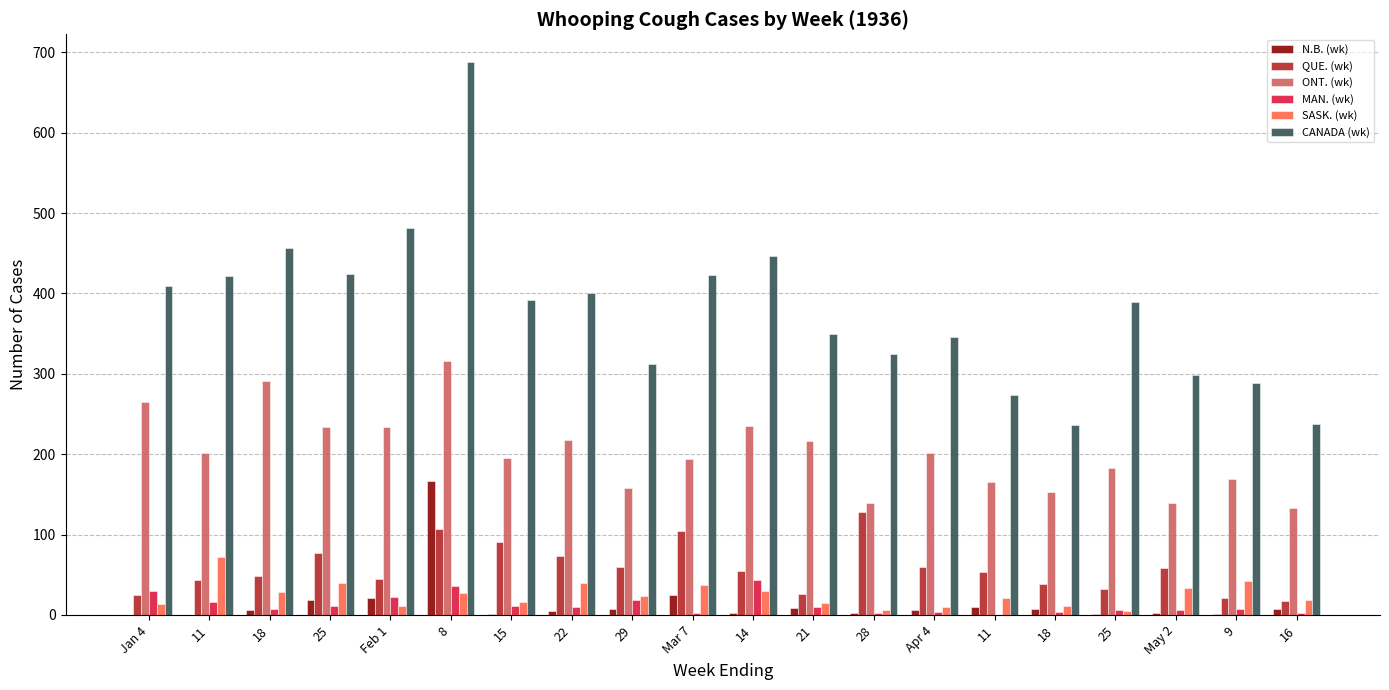

How many categories are shown in the chart?

20